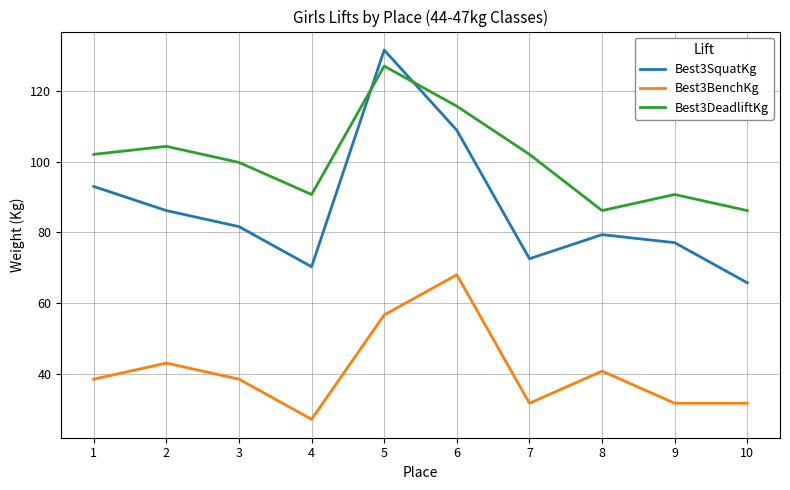

Rank the series at 7 from lowest to highest value.

Best3BenchKg, Best3SquatKg, Best3DeadliftKg